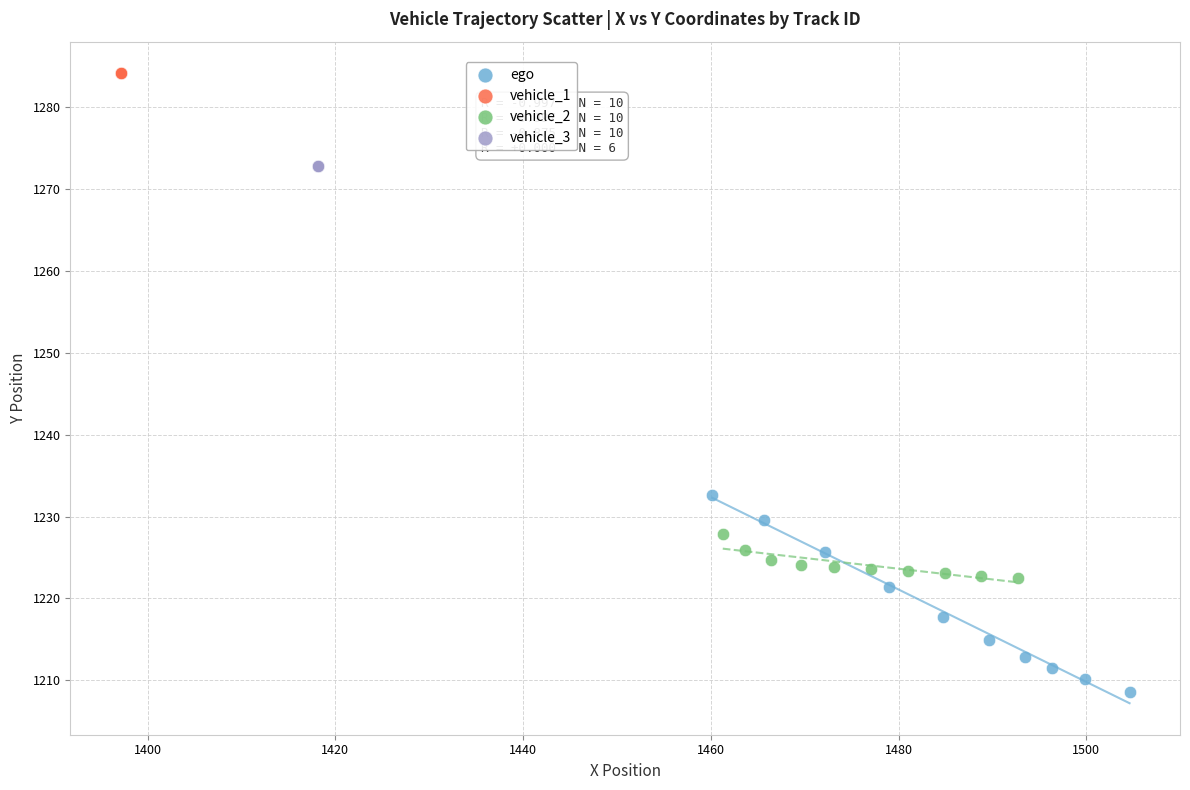

What are all the series names shown in the legend?

ego, vehicle_1, vehicle_2, vehicle_3